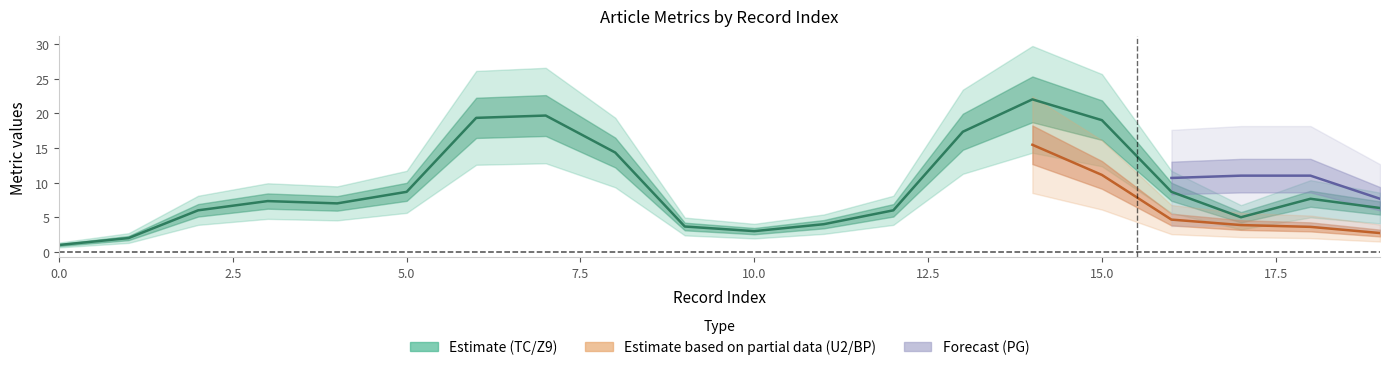

What is the difference between the values at 14 and 12.5?

13.3